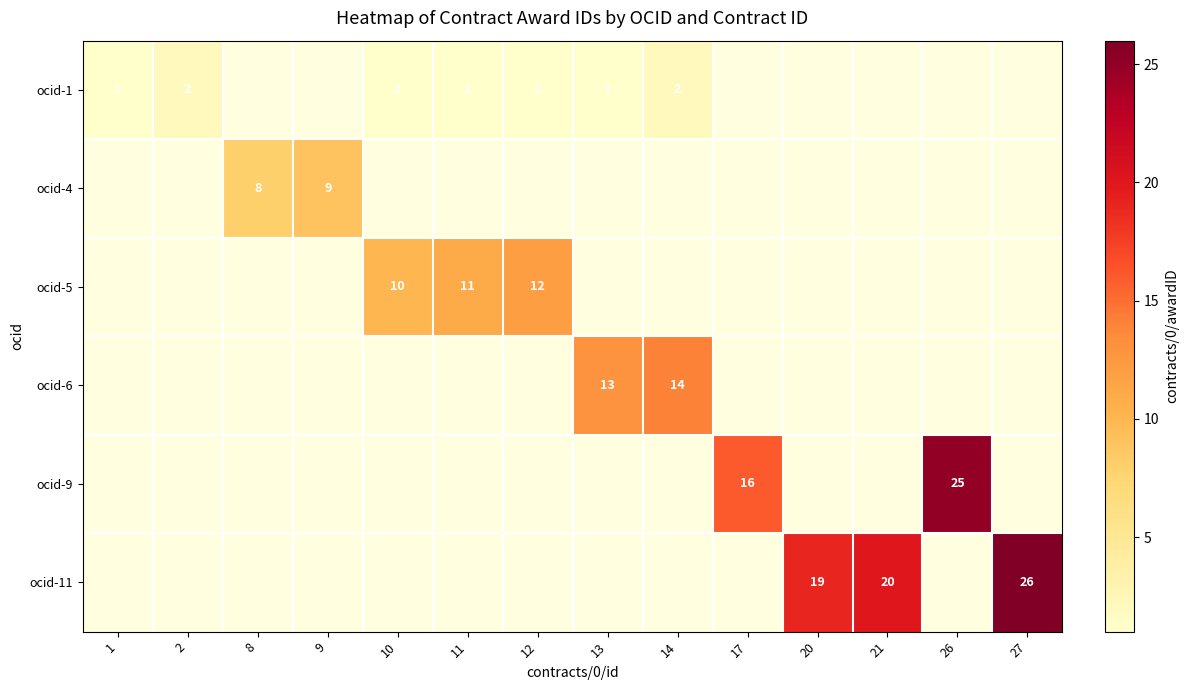

The ocid-4 series shows 8 at 8. True or false?

True